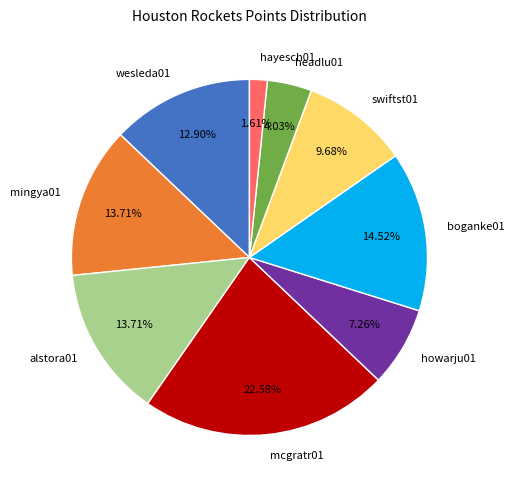

What percentage is the boganke01 slice, to the nearest percent?

15%